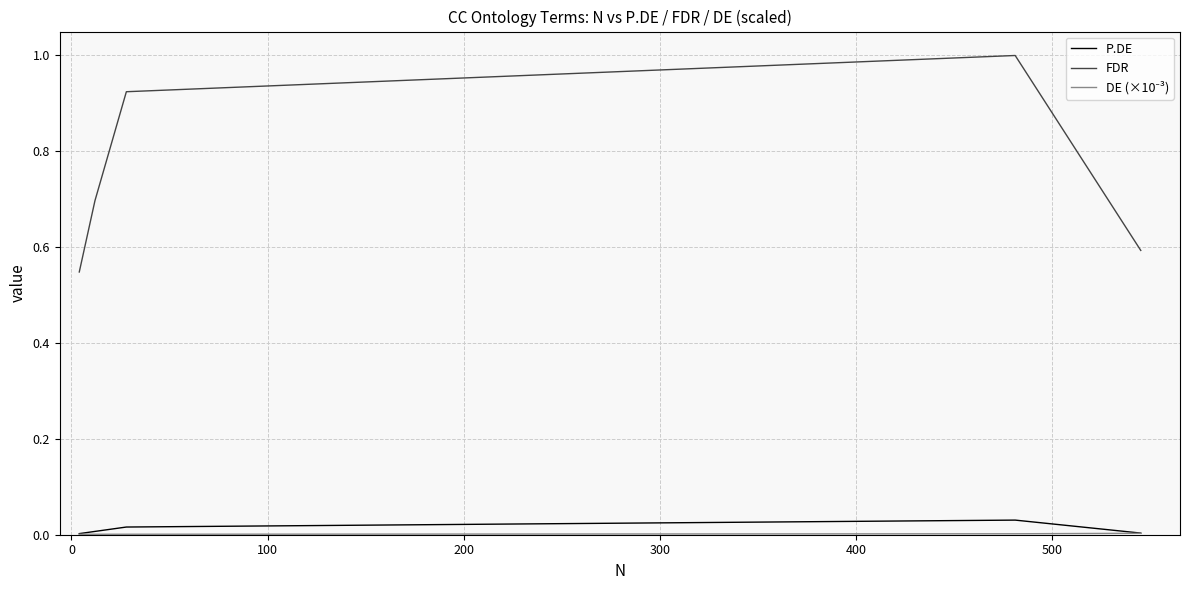

How many data points does each series have?

6